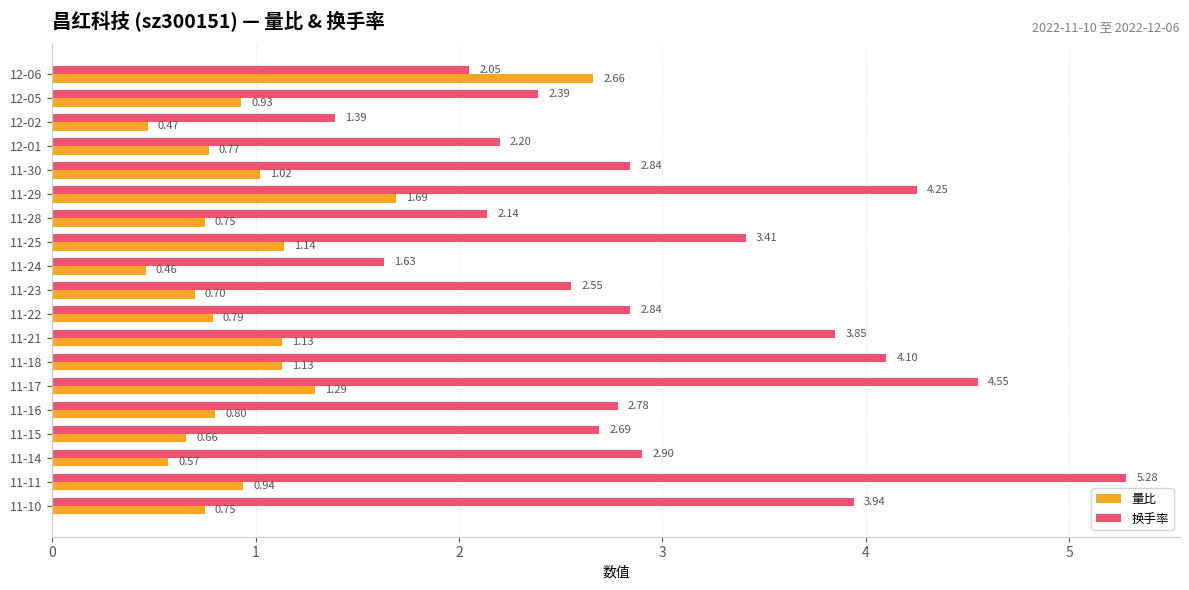

List the series in order of their overall mean, lowest first.

量比, 换手率